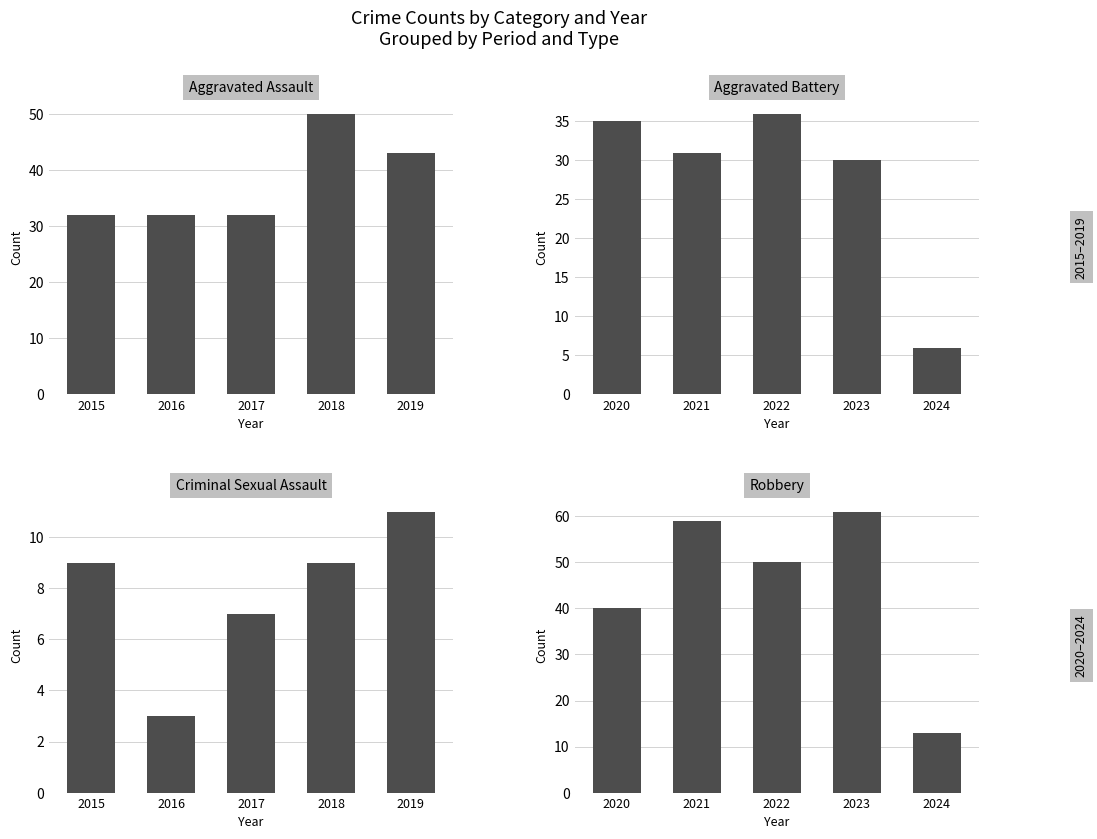

How many series are shown in this chart?

4